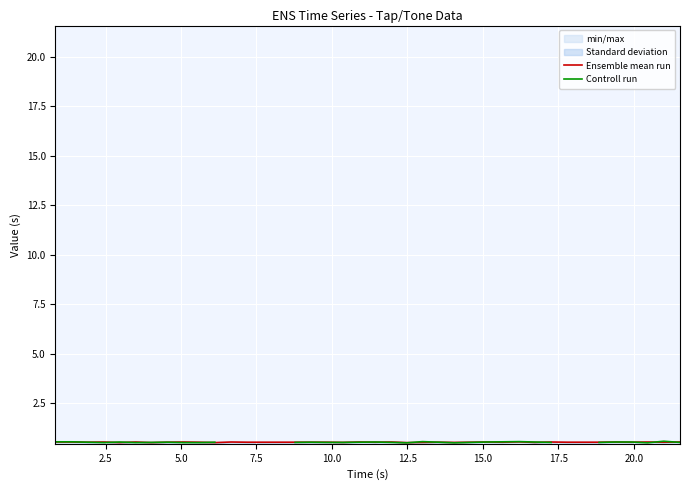

What is the minimum value for Ensemble mean run?

0.5